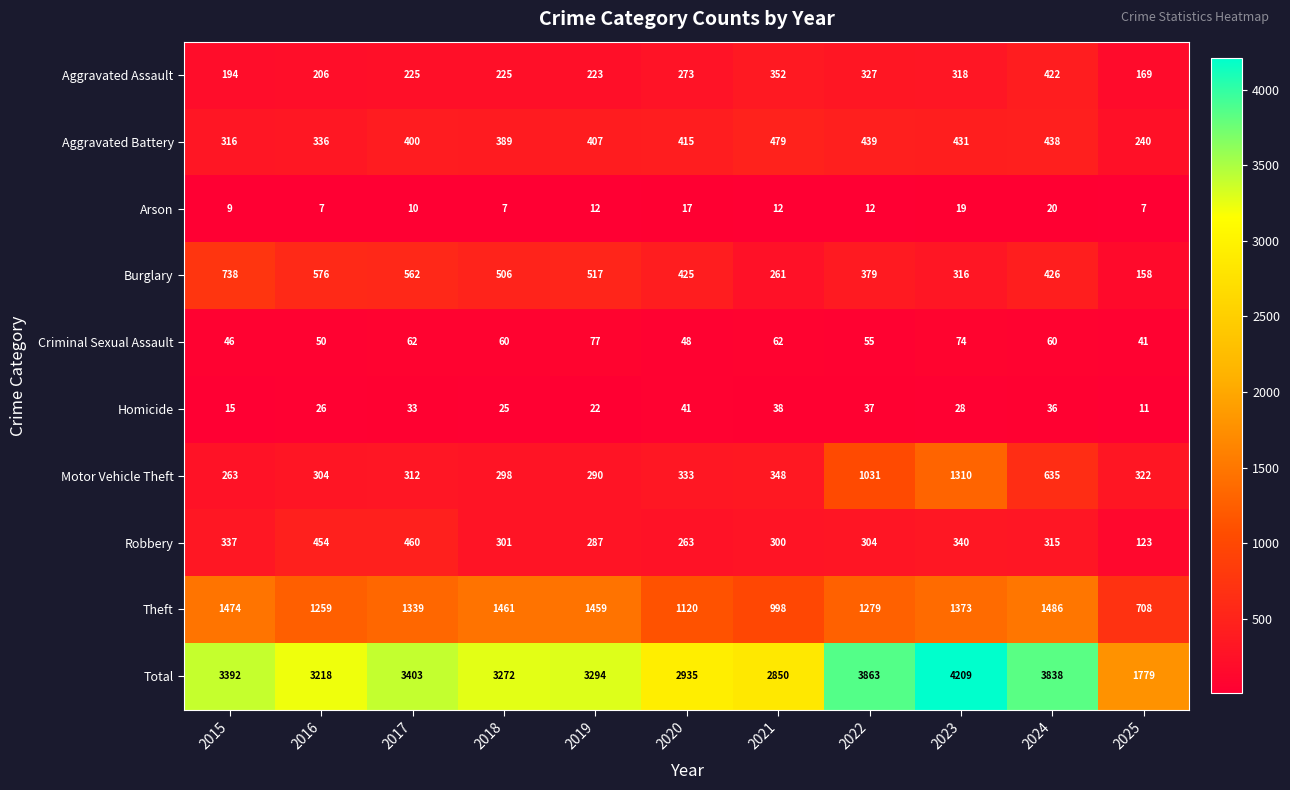

List the series in order of their peak value, highest first.

Total, Theft, Motor Vehicle Theft, Burglary, Aggravated Battery, Robbery, Aggravated Assault, Criminal Sexual Assault, Homicide, Arson